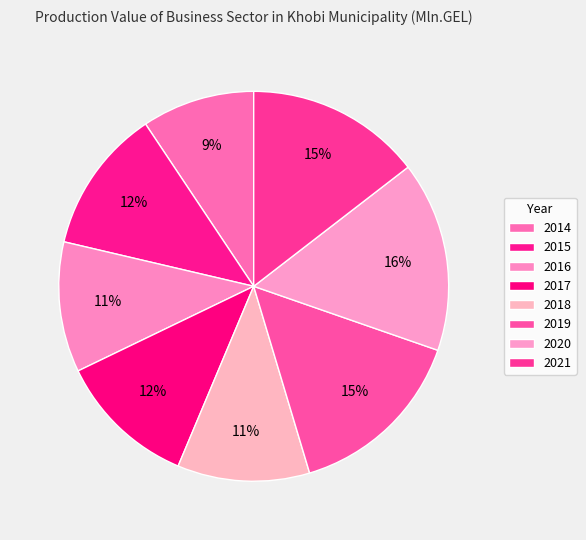

How many segments does this pie chart have?

8